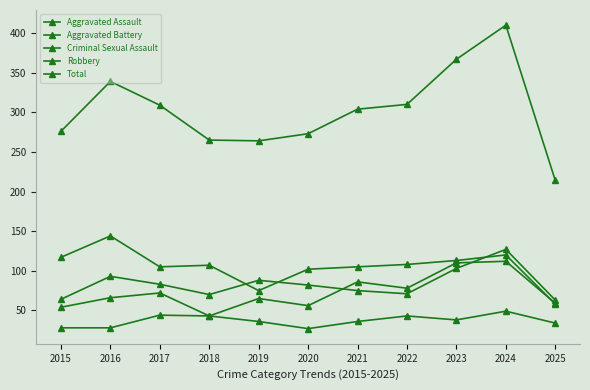

In Criminal Sexual Assault, how many points are higher than both neighbors (excluding endpoints)?

3